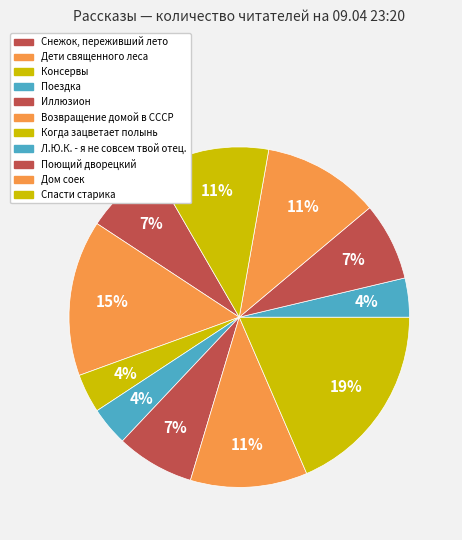

Is there any slice that represents more than half of the pie?

No